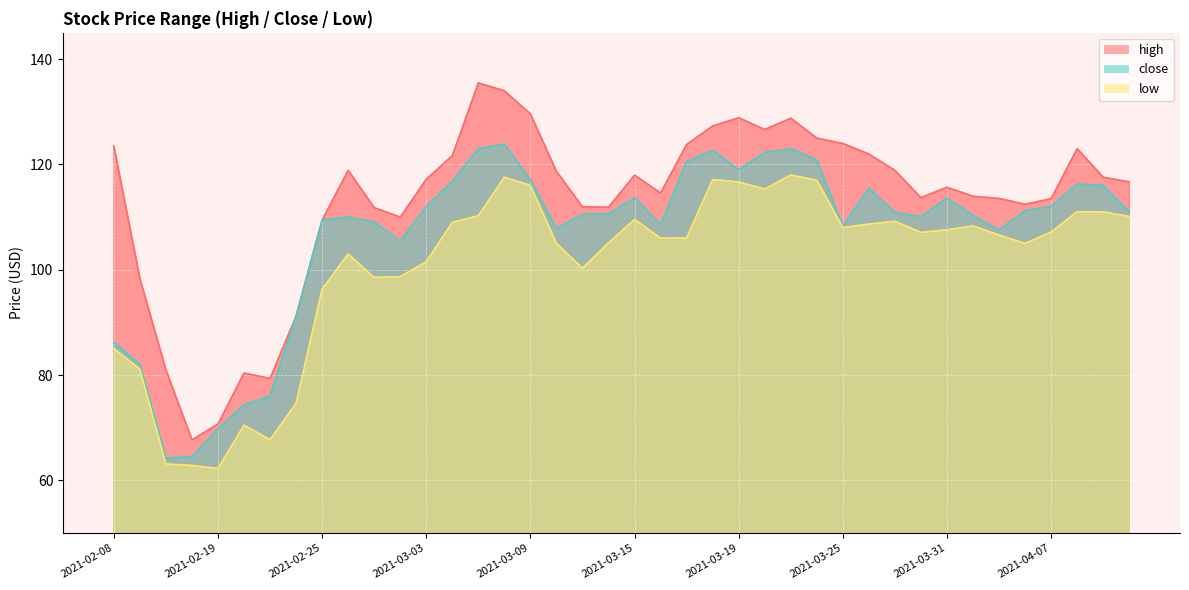

Is it true that low equals 117.1 at 2021-03-18?

True